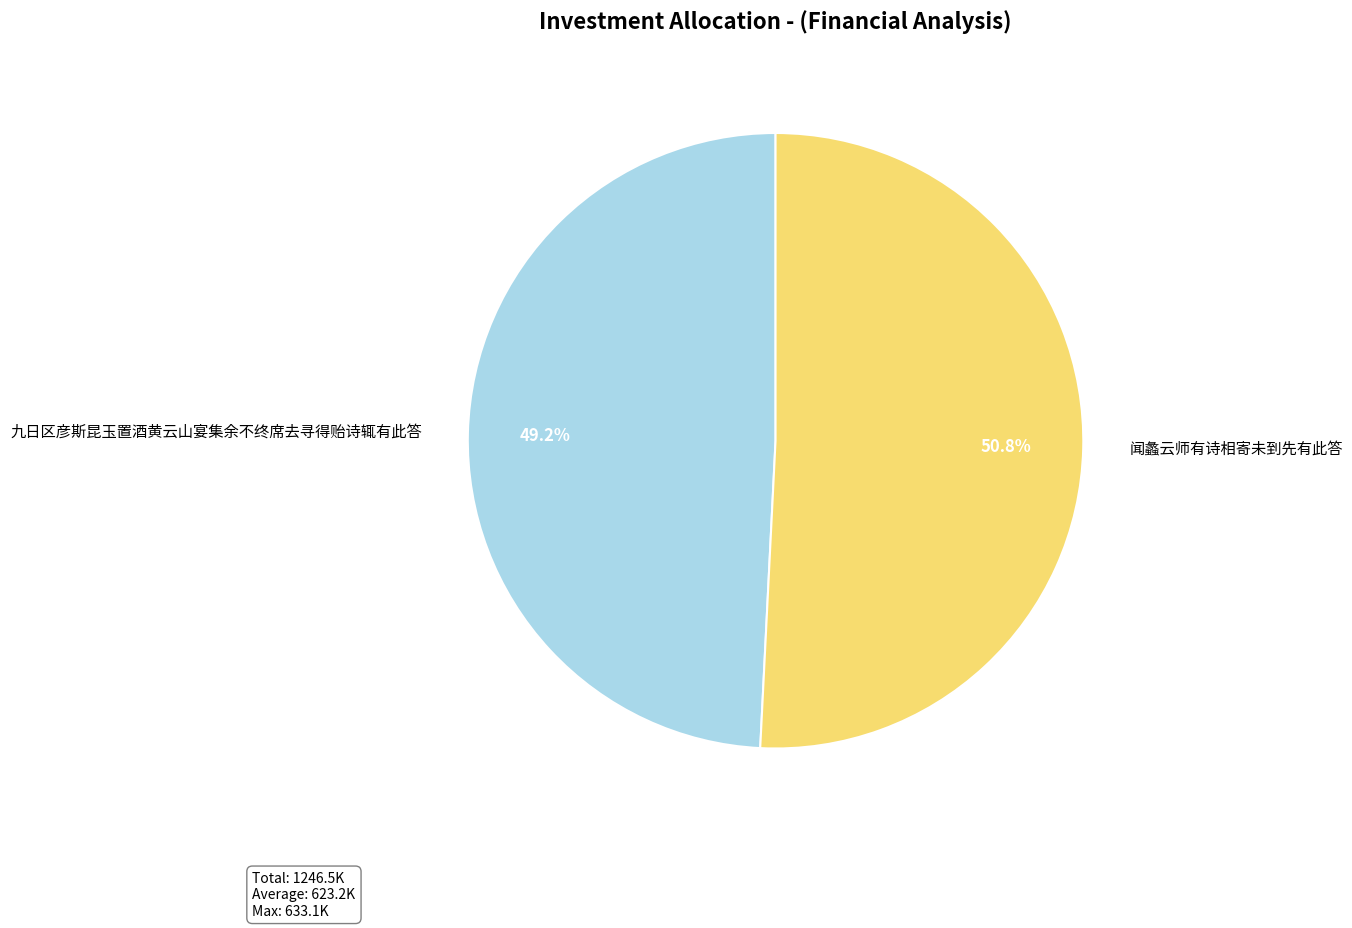

How many segments does this pie chart have?

2